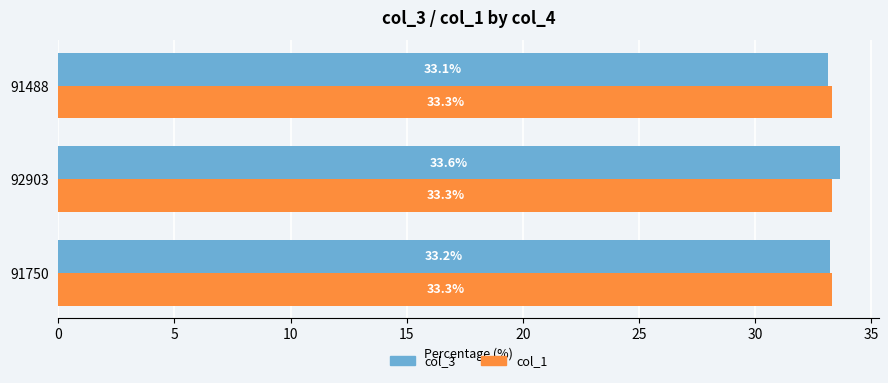

What is the lowest value of the col_1 series?

33.3